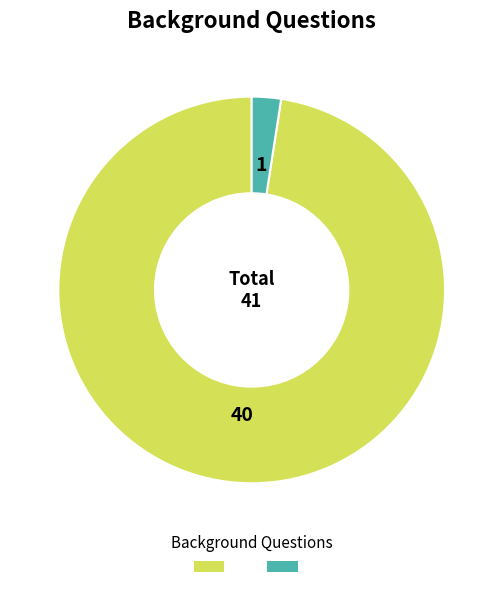

Is there a majority slice in this chart?

Yes